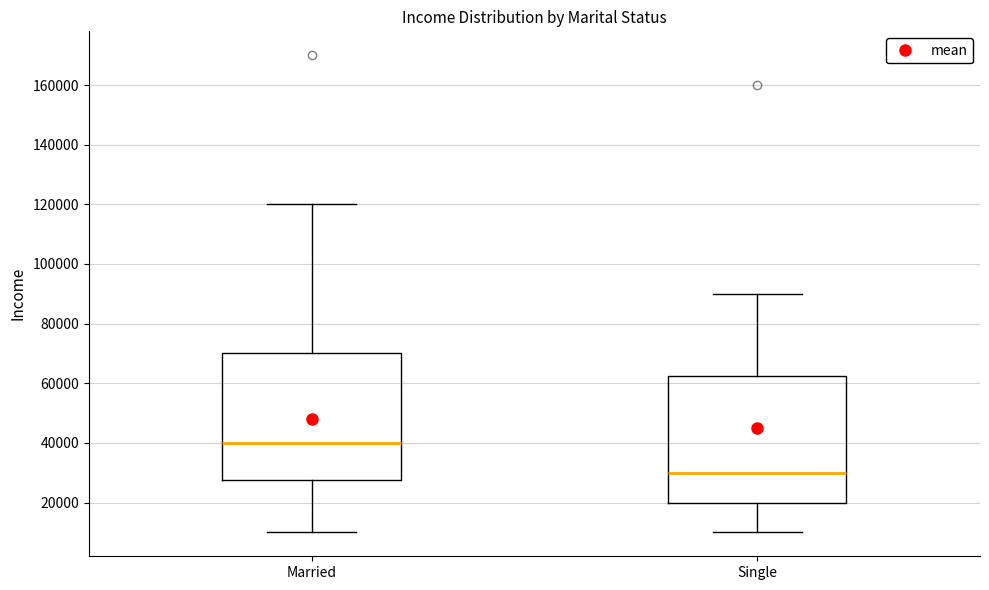

Reading left to right, transcribe this box plot: for each box, give where its median line is, the range the box spans, and where its two whiskers end, as read against the y-axis. The values are not printed on the chart, so give them approximately, as read against the axis.

Married: median 40000, box 28000 to 70000, whiskers 10000 to 120000
Single: median 30000, box 20000 to 62000, whiskers 10000 to 90000